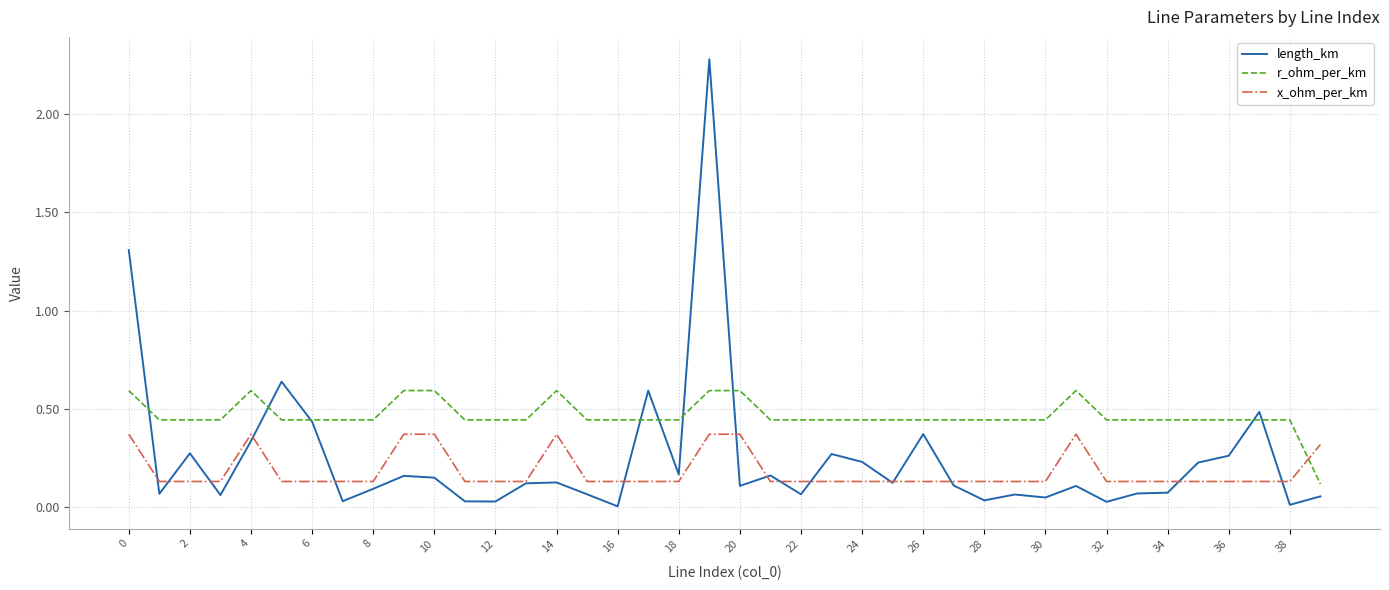

Which series has the widest spread of values?

length_km